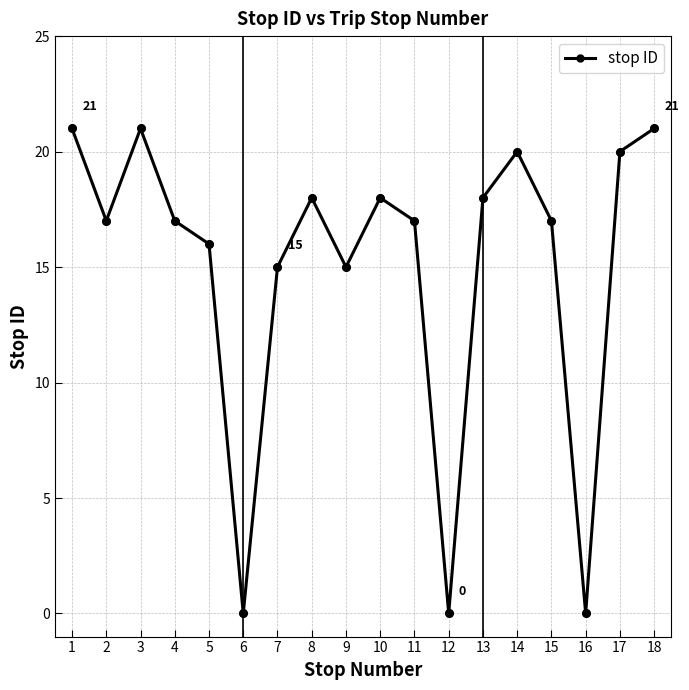

Between 2 and 3, which is larger?

3